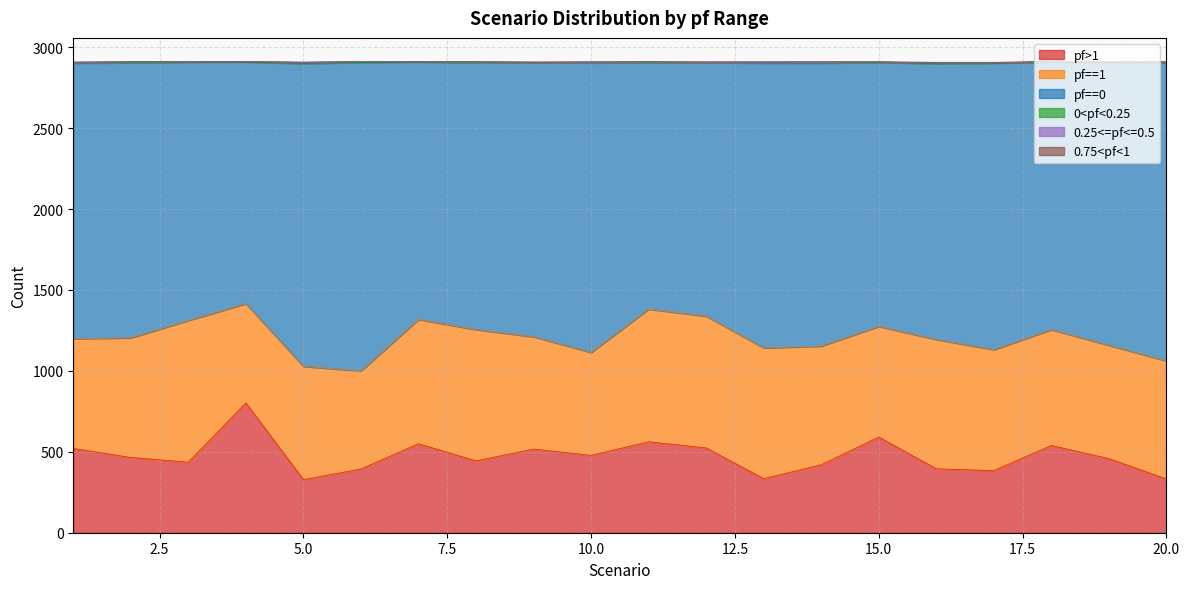

Which series ends up on top after the final intersection of 0.75<pf<1 and 0.25<=pf<=0.5?

0.25<=pf<=0.5